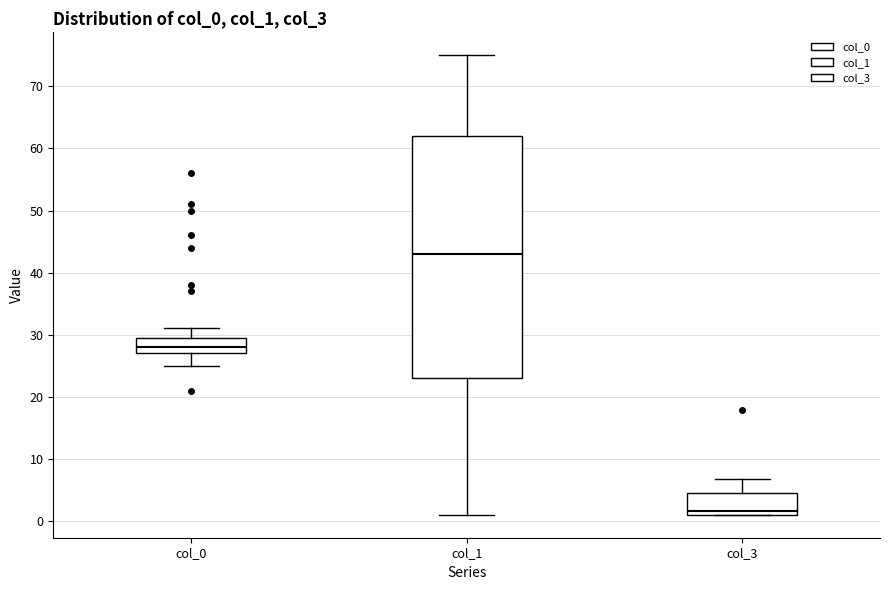

Comparing the boxes themselves (not the whiskers), which one is the tallest?

col_1